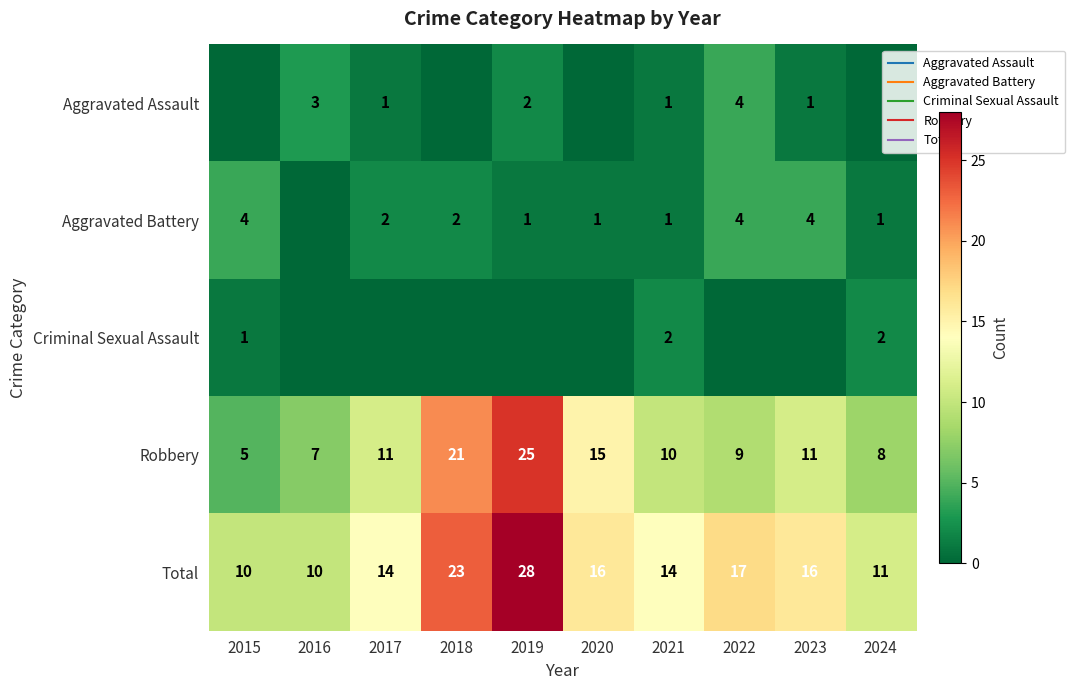

Between 2020 and 2017, which is larger?

2017